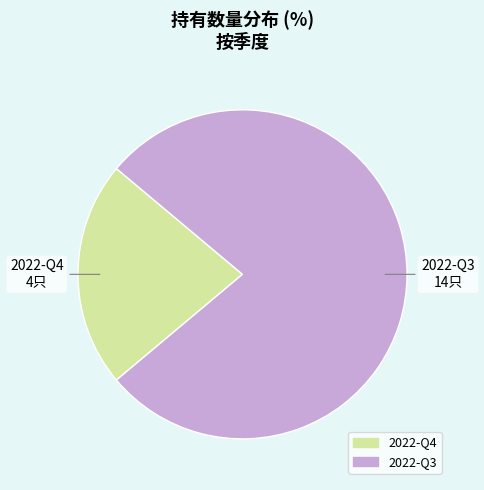

Do 2022-Q3 and 2022-Q4 together represent more than half of the pie?

Yes